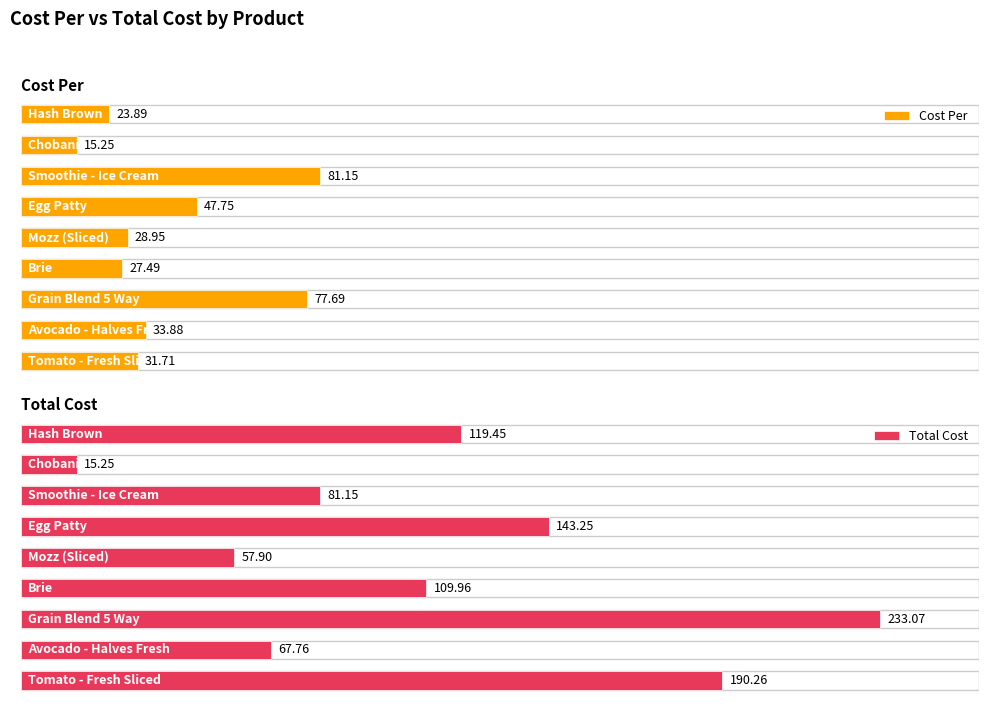

How many data points does each series have?

9